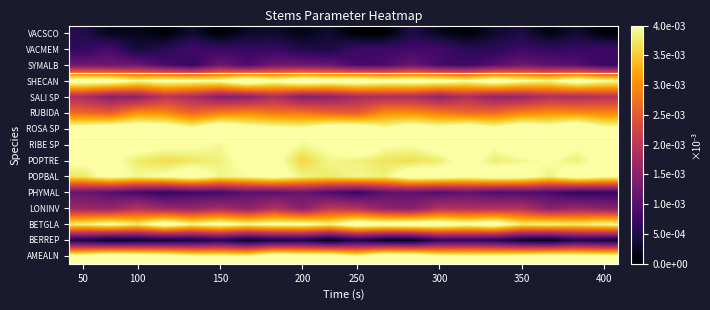

How many series are shown in this chart?

15